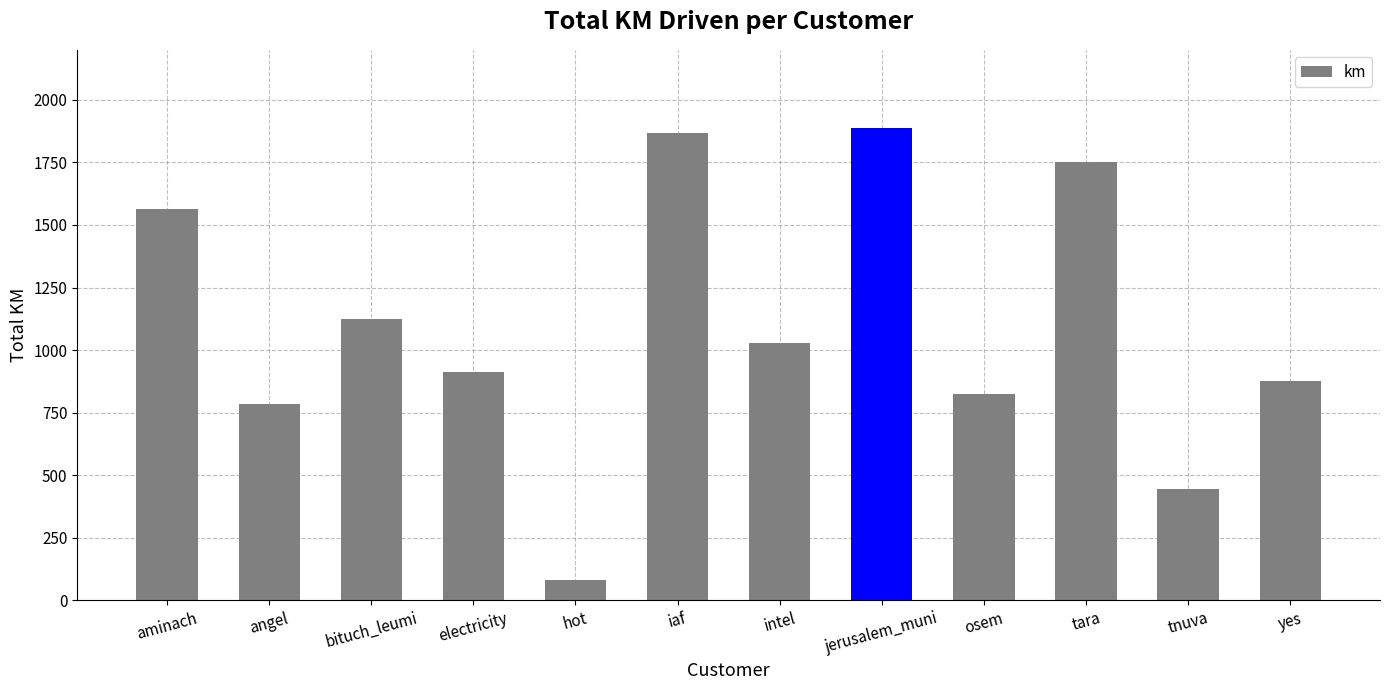

Reading left to right, transcribe all the data shown in this chart.

aminach=1565.1	angel=783.7	bituch_leumi=1126.2	electricity=911.0	hot=82.5	iaf=1866.1	intel=1027.0	jerusalem_muni=1888.3	osem=825.6	tara=1752.0	tnuva=443.9	yes=876.7